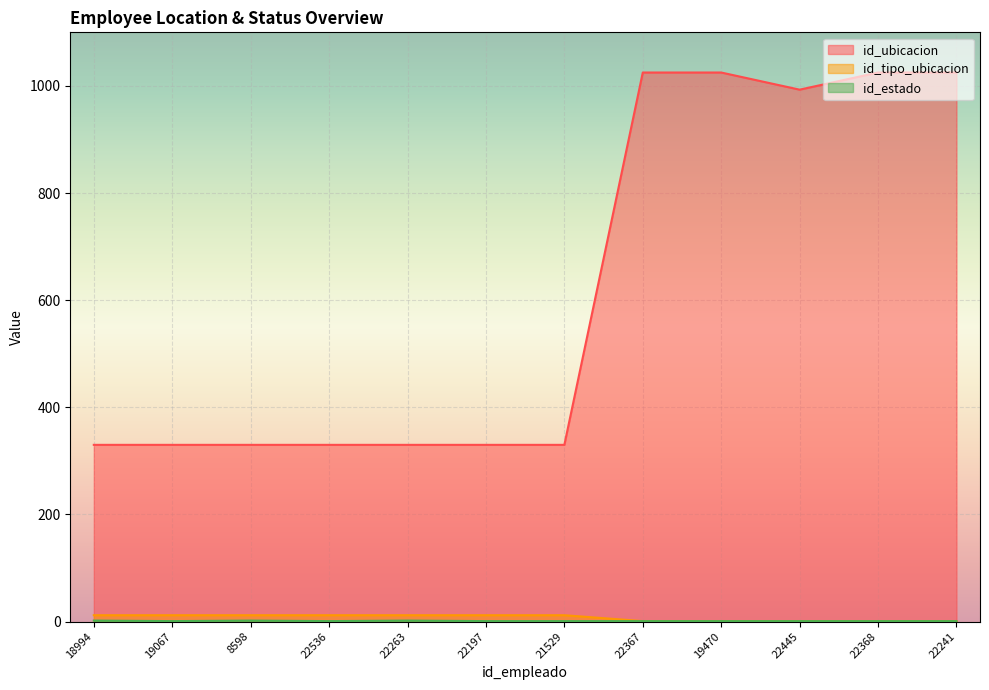

Which label corresponds to the largest value in the chart?

22367